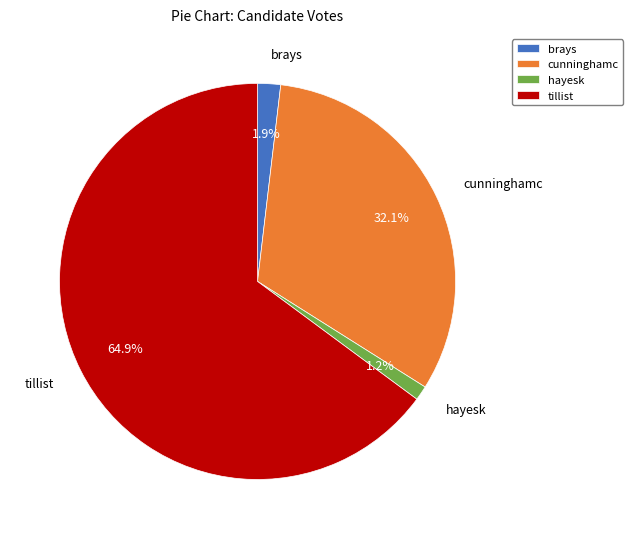

Count the number of slices in the pie.

4